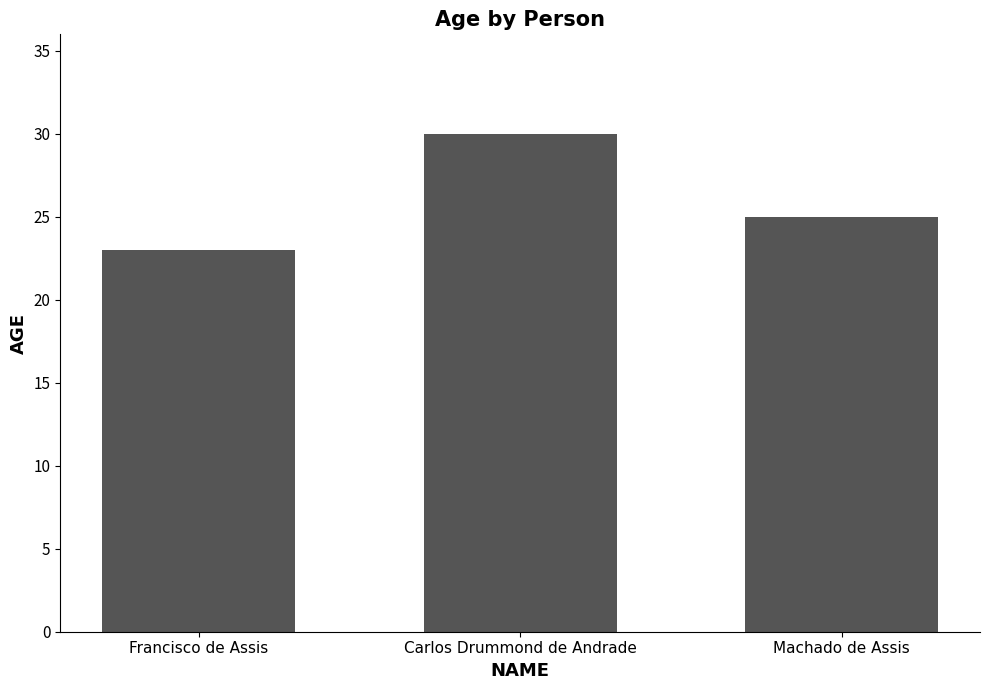

What is the difference between the maximum and second lowest values?

5